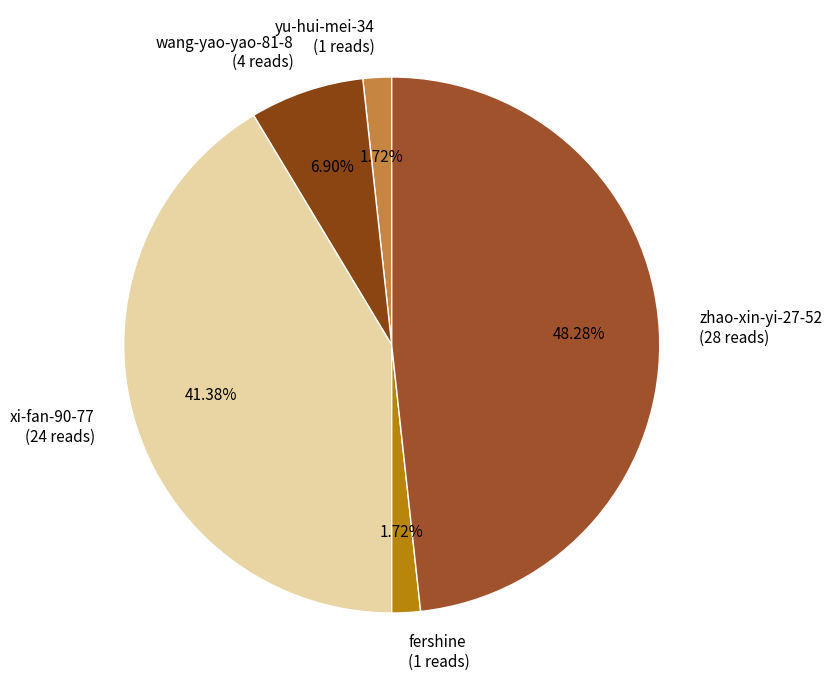

To the nearest percent, what is the difference between the largest and smallest slice percentages?

47%